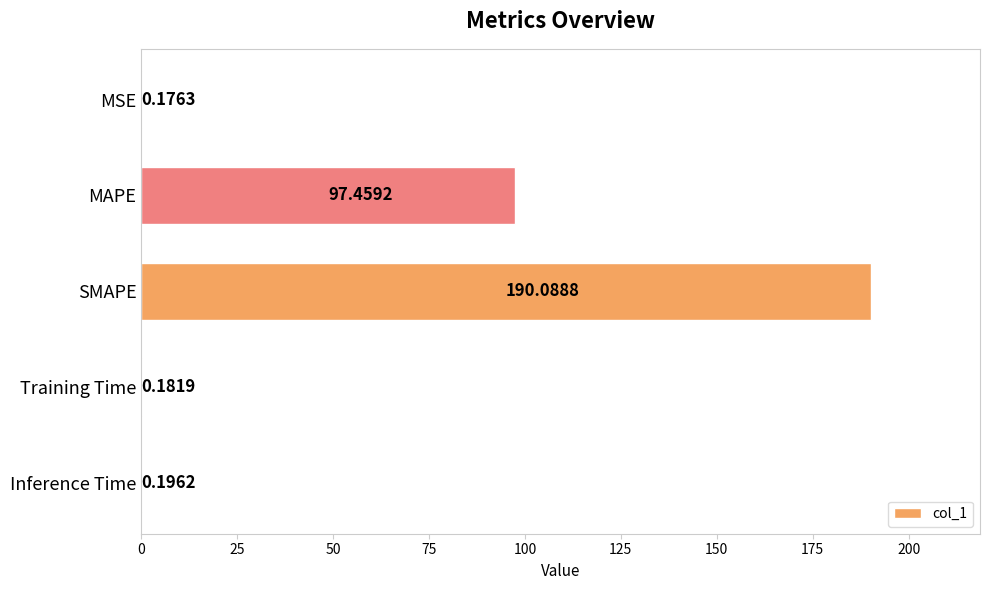

What is the ratio of the value at MAPE to the value at SMAPE?

0.5